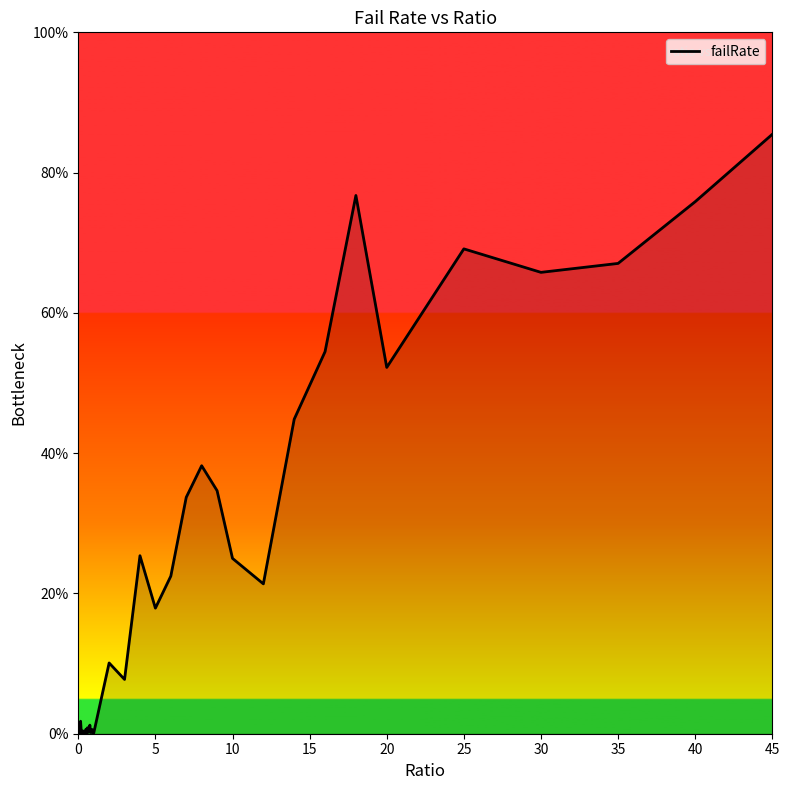

What is the difference between the second highest and second lowest values?

0.8